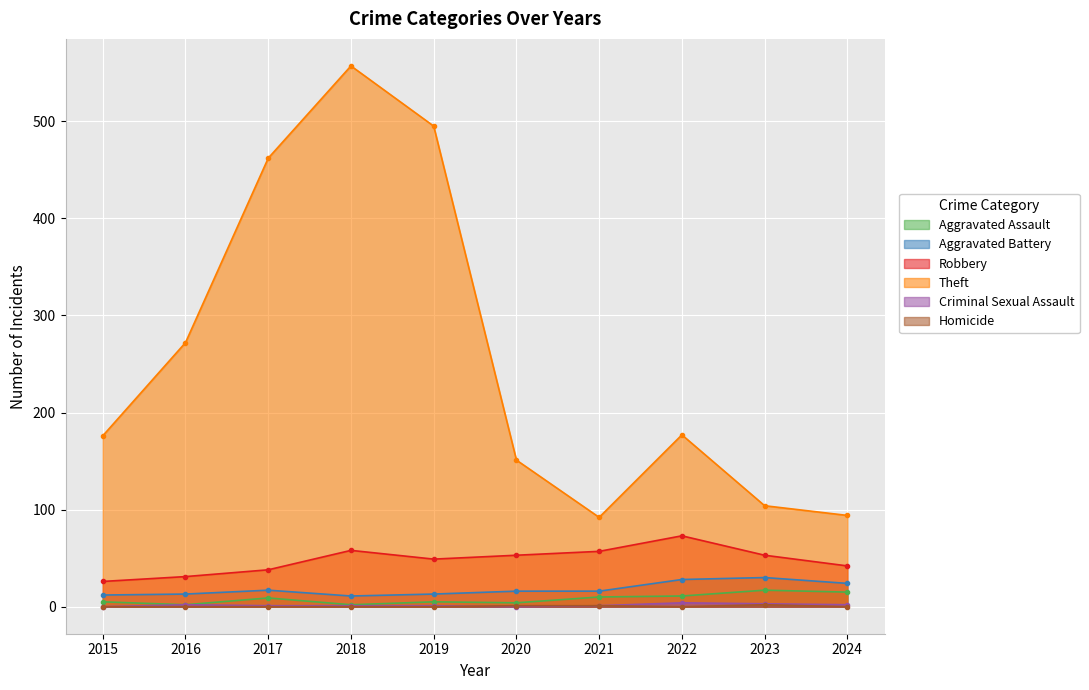

Rank the series at 2022 from lowest to highest value.

Homicide, Criminal Sexual Assault, Aggravated Assault, Aggravated Battery, Robbery, Theft